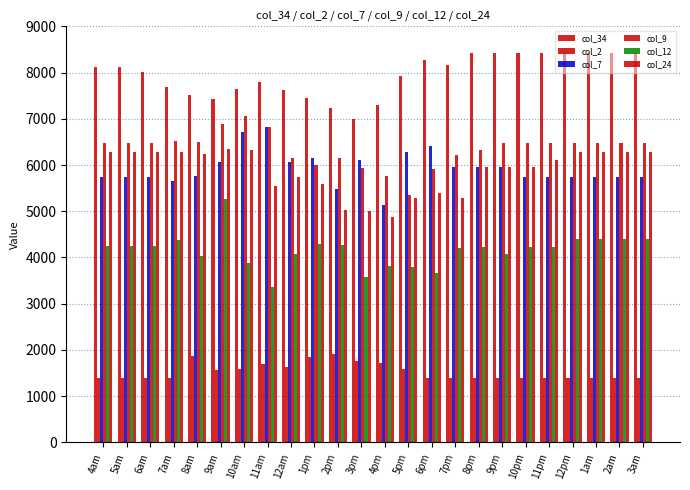

Does the chart contain any negative values?

No